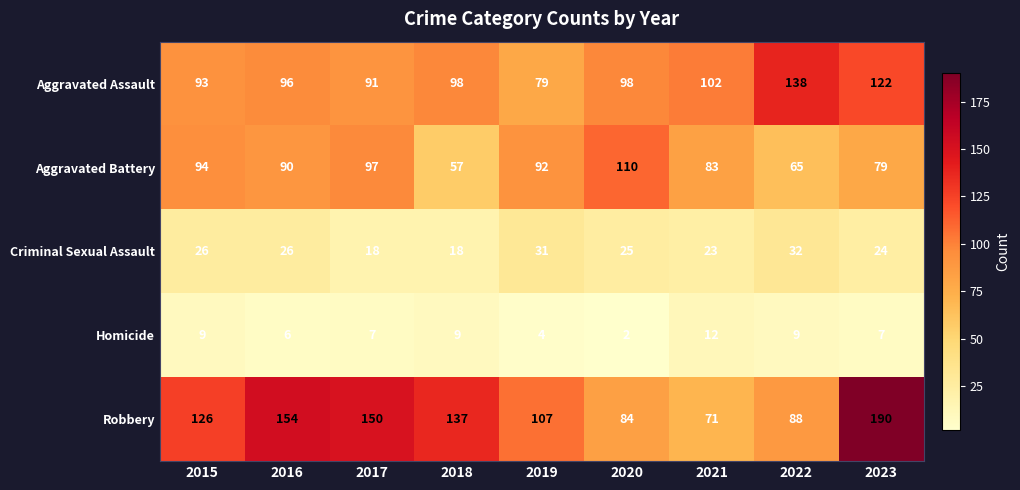

True or false: Robbery has a value of 190 at 2023.

True